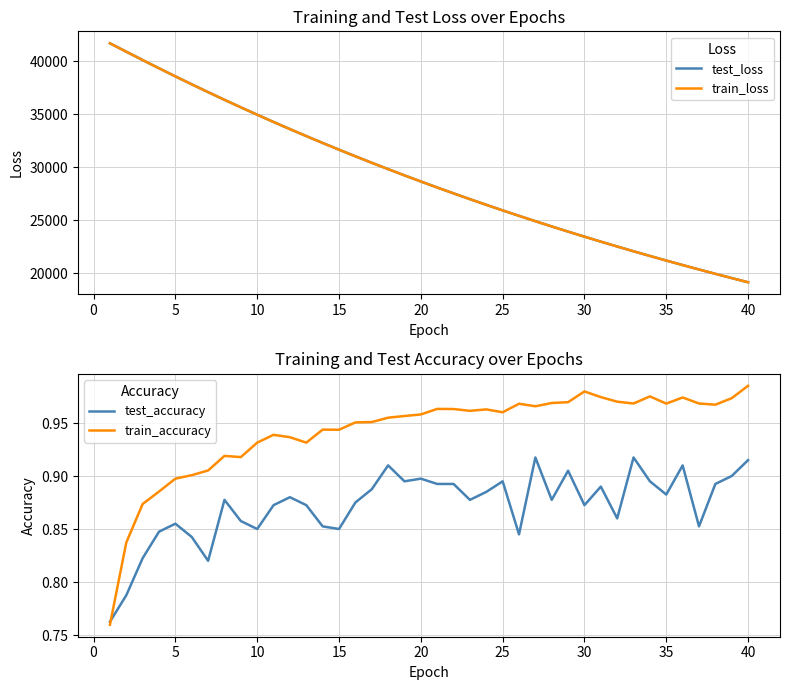

Which category has the highest value in the train_accuracy series?

40